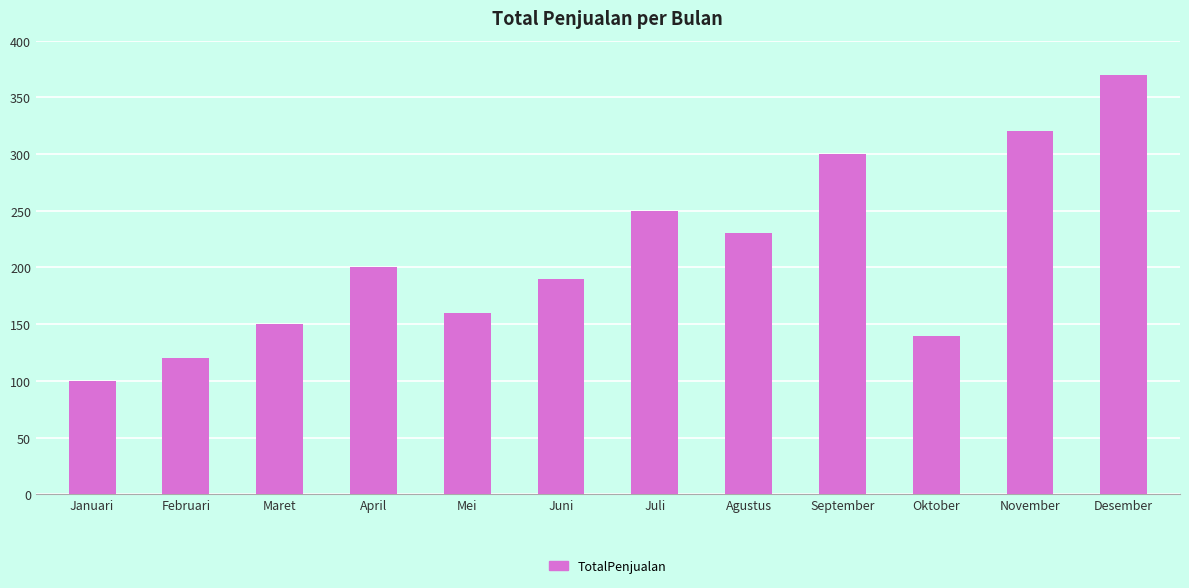

What is the smallest value displayed?

100